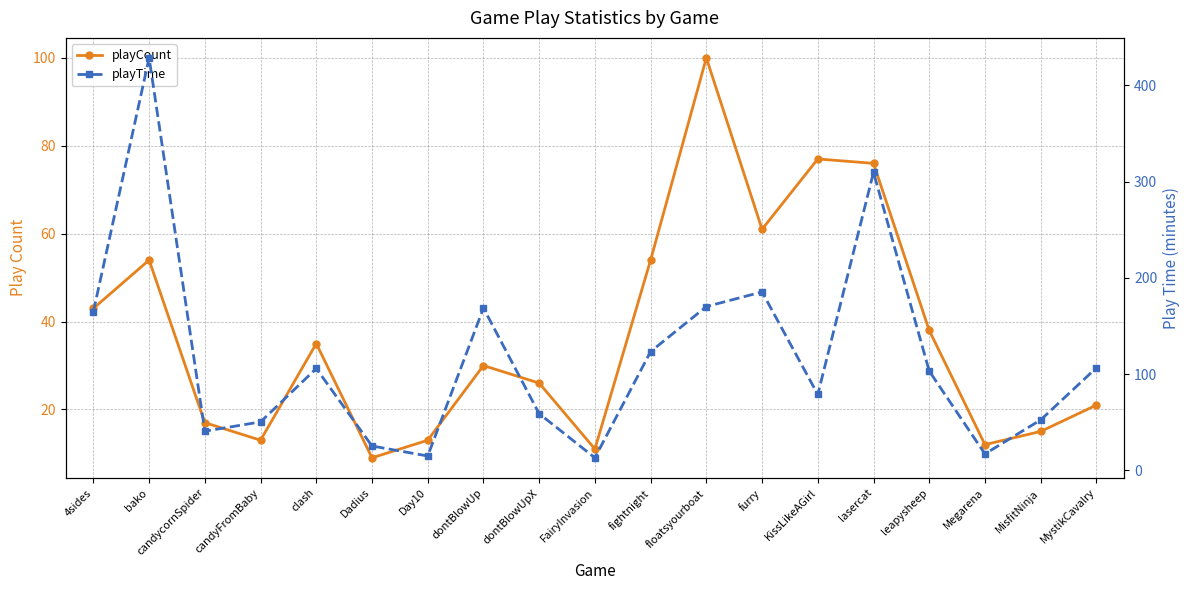

What is the value of the playCount point at the 3rd from the left?

17.0